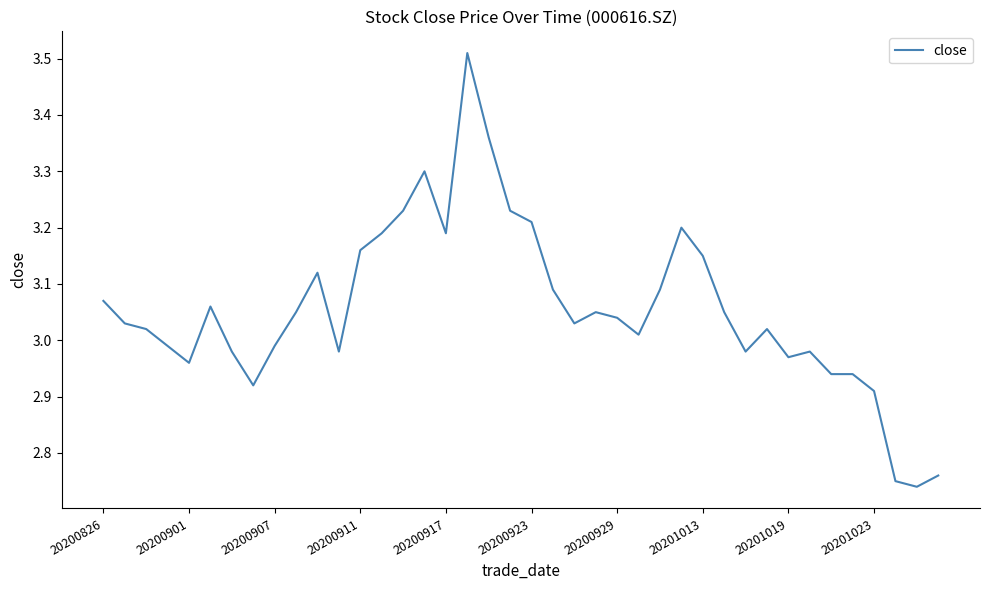

What is the difference between the maximum and minimum values?

0.8